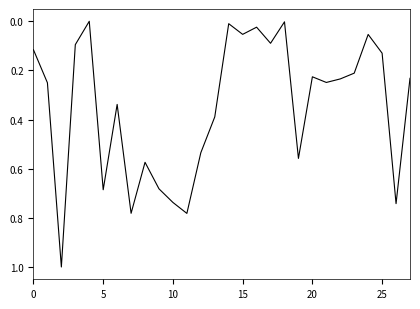

What is the greatest value displayed?

1.0